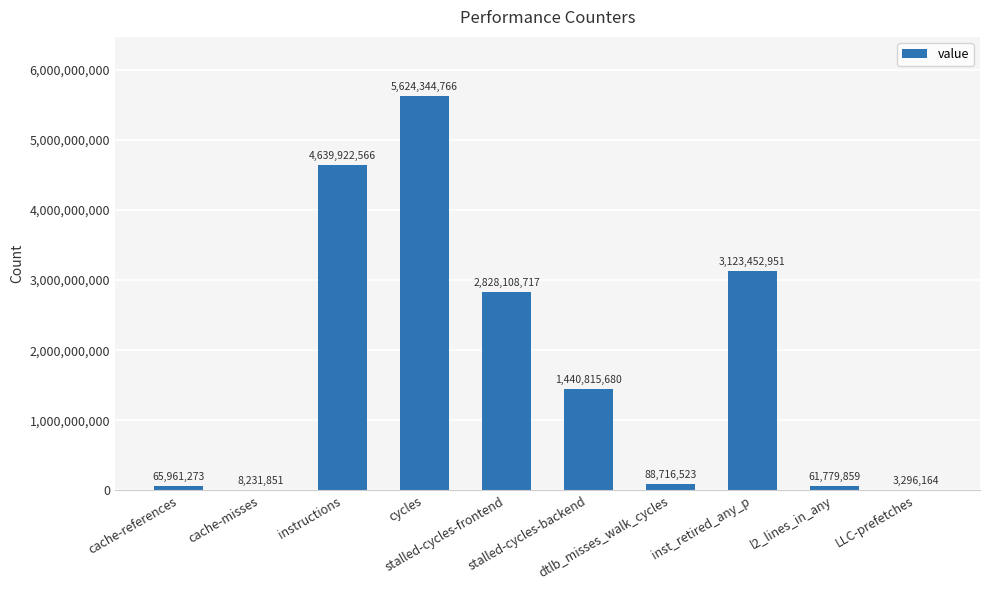

Where does the data first go above 1440815680?

instructions